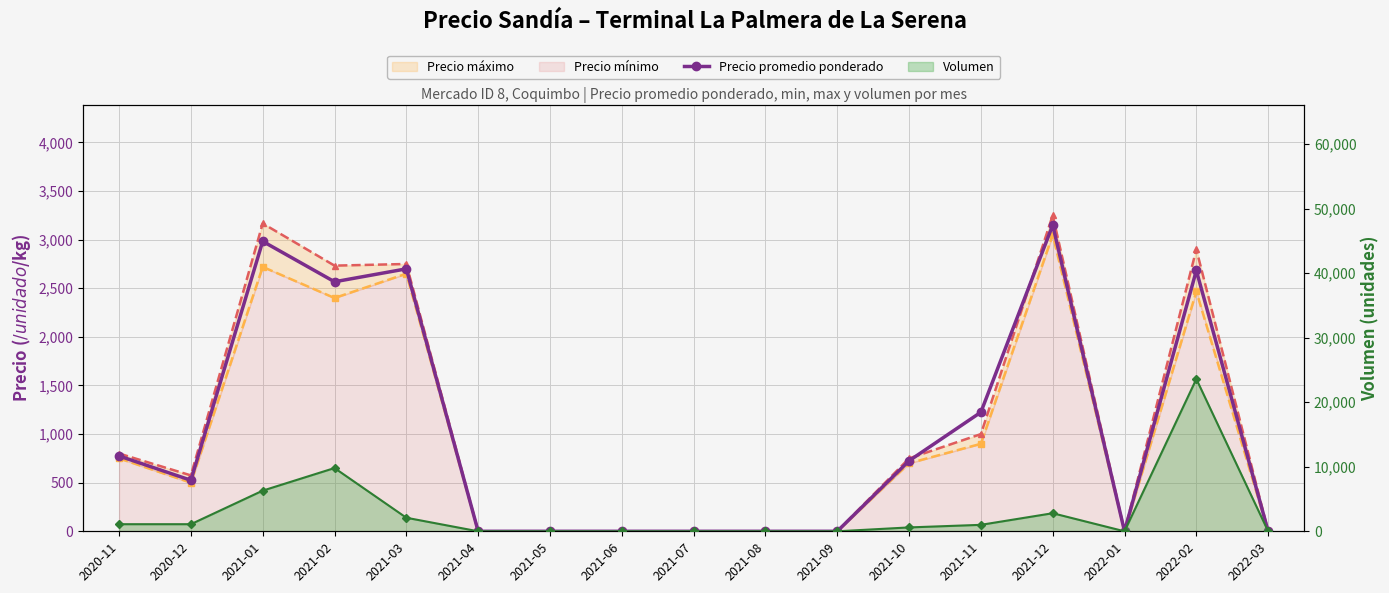

At how many categories does at least one series exceed 4188?

3